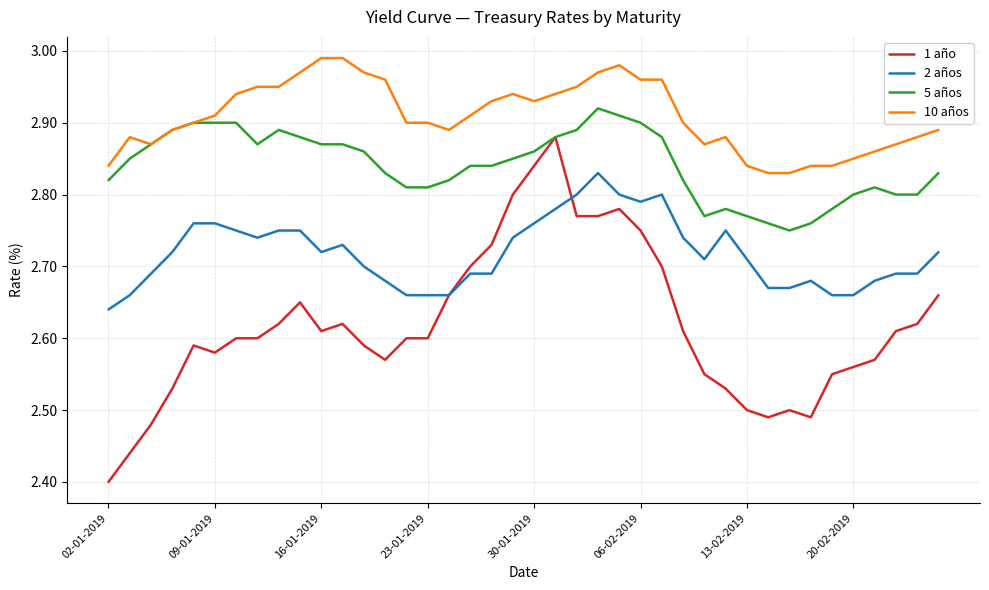

What is the sum of all 1 año values?

104.7